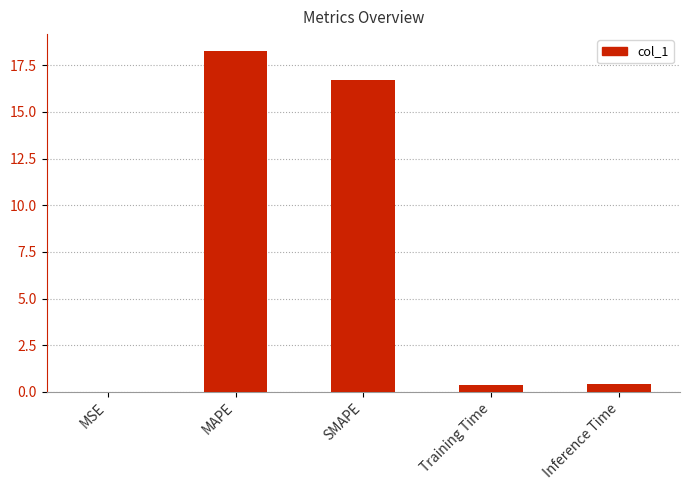

Are the bars horizontal?

No